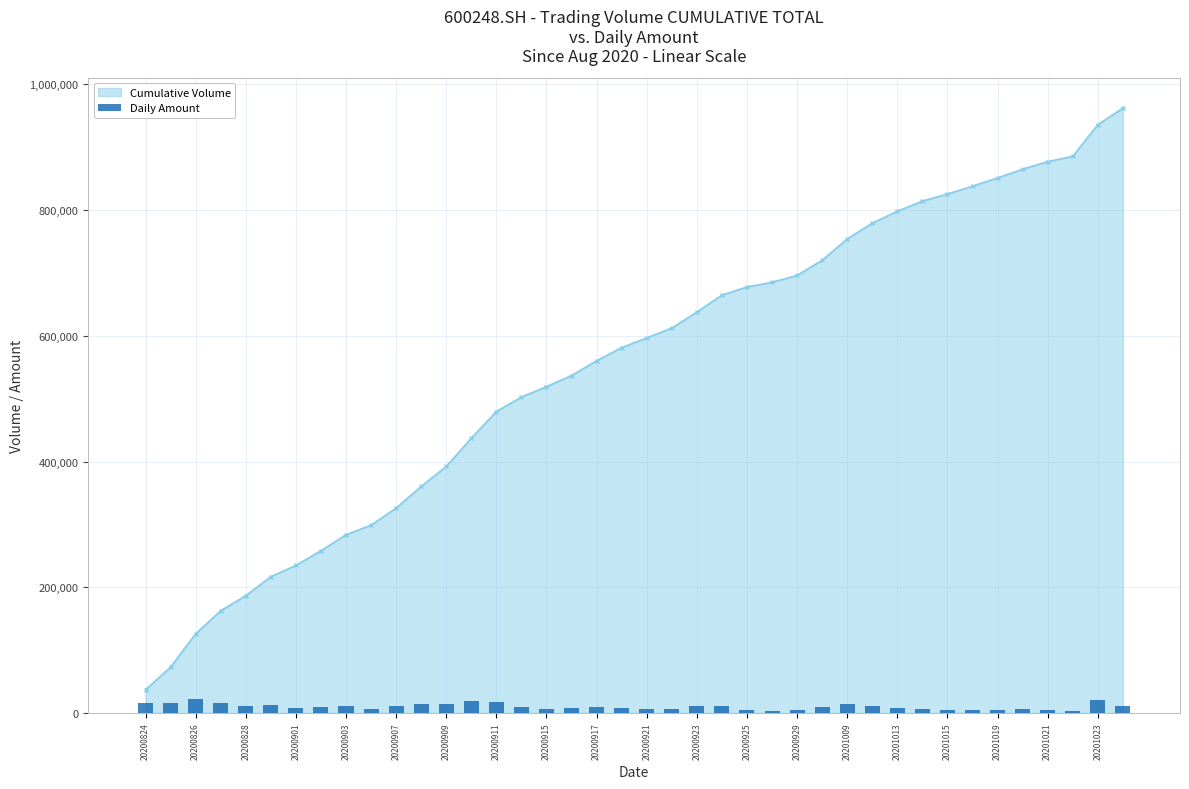

At which label does the data first exceed 9645?

20200824